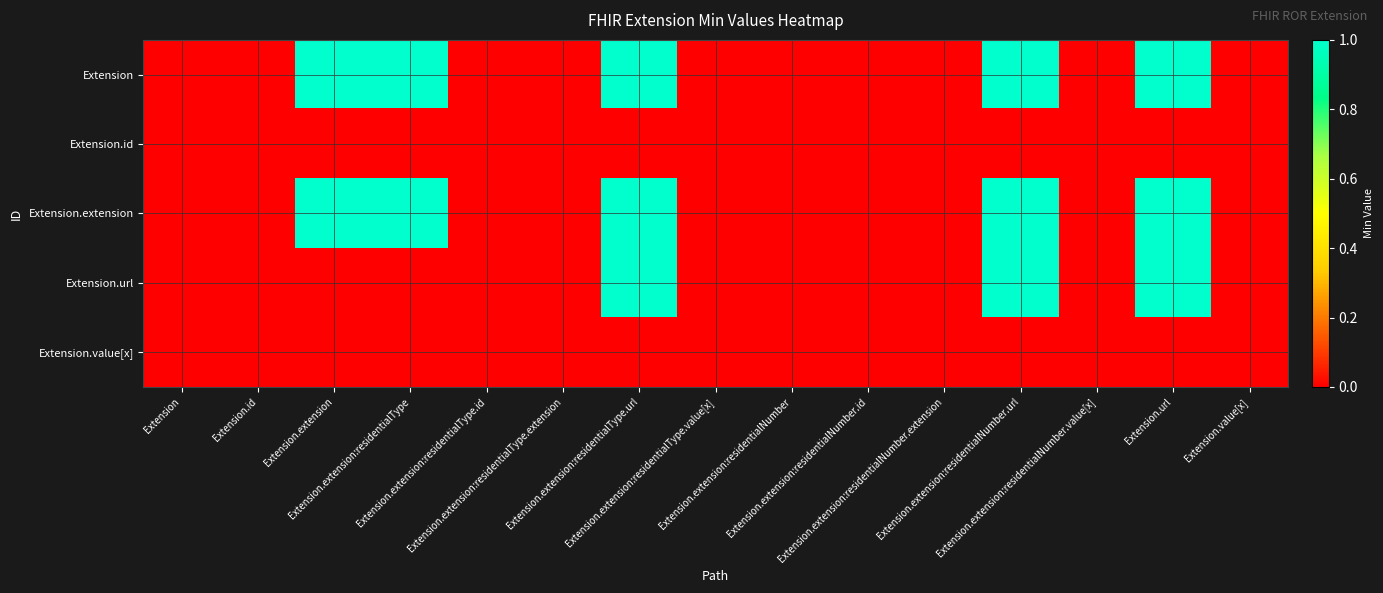

Reading left to right, extract all data points from this chart.

Extension: Extension=0	Extension.id=0	Extension.extension=1	Extension.extension:residentialType=1	Extension.extension:residentialType.id=0	Extension.extension:residentialType.extension=0	Extension.extension:residentialType.url=1	Extension.extension:residentialType.value[x]=0	Extension.extension:residentialNumber=0	Extension.extension:residentialNumber.id=0	Extension.extension:residentialNumber.extension=0	Extension.extension:residentialNumber.url=1	Extension.extension:residentialNumber.value[x]=0	Extension.url=1	Extension.value[x]=0
Extension.id: Extension=0	Extension.id=0	Extension.extension=0	Extension.extension:residentialType=0	Extension.extension:residentialType.id=0	Extension.extension:residentialType.extension=0	Extension.extension:residentialType.url=0	Extension.extension:residentialType.value[x]=0	Extension.extension:residentialNumber=0	Extension.extension:residentialNumber.id=0	Extension.extension:residentialNumber.extension=0	Extension.extension:residentialNumber.url=0	Extension.extension:residentialNumber.value[x]=0	Extension.url=0	Extension.value[x]=0
Extension.extension: Extension=0	Extension.id=0	Extension.extension=1	Extension.extension:residentialType=1	Extension.extension:residentialType.id=0	Extension.extension:residentialType.extension=0	Extension.extension:residentialType.url=1	Extension.extension:residentialType.value[x]=0	Extension.extension:residentialNumber=0	Extension.extension:residentialNumber.id=0	Extension.extension:residentialNumber.extension=0	Extension.extension:residentialNumber.url=1	Extension.extension:residentialNumber.value[x]=0	Extension.url=1	Extension.value[x]=0
Extension.url: Extension=0	Extension.id=0	Extension.extension=0	Extension.extension:residentialType=0	Extension.extension:residentialType.id=0	Extension.extension:residentialType.extension=0	Extension.extension:residentialType.url=1	Extension.extension:residentialType.value[x]=0	Extension.extension:residentialNumber=0	Extension.extension:residentialNumber.id=0	Extension.extension:residentialNumber.extension=0	Extension.extension:residentialNumber.url=1	Extension.extension:residentialNumber.value[x]=0	Extension.url=1	Extension.value[x]=0
Extension.value[x]: Extension=0	Extension.id=0	Extension.extension=0	Extension.extension:residentialType=0	Extension.extension:residentialType.id=0	Extension.extension:residentialType.extension=0	Extension.extension:residentialType.url=0	Extension.extension:residentialType.value[x]=0	Extension.extension:residentialNumber=0	Extension.extension:residentialNumber.id=0	Extension.extension:residentialNumber.extension=0	Extension.extension:residentialNumber.url=0	Extension.extension:residentialNumber.value[x]=0	Extension.url=0	Extension.value[x]=0